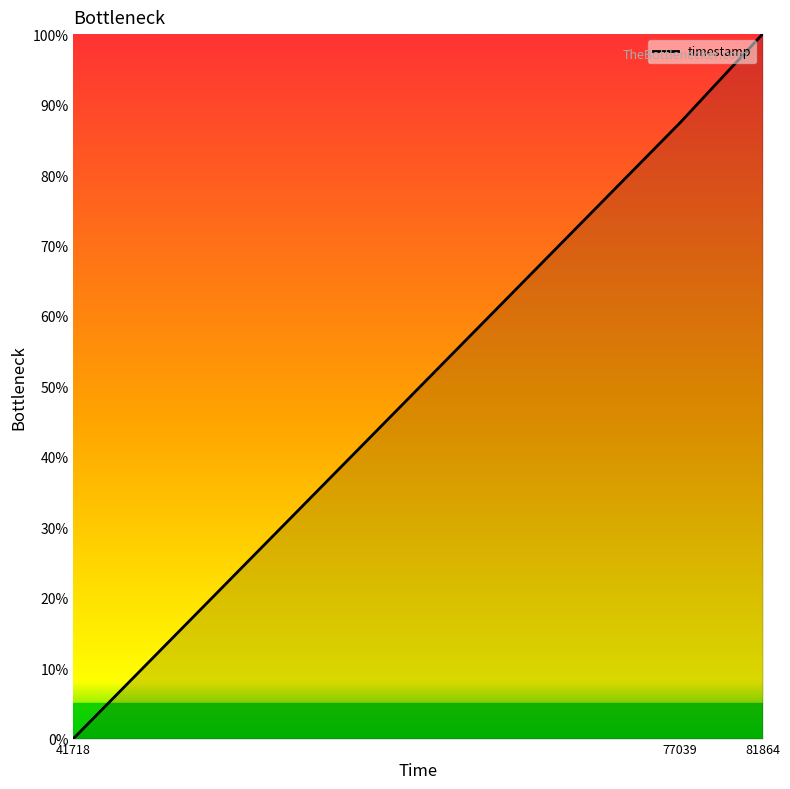

What is the maximum value shown in the chart?

100.0